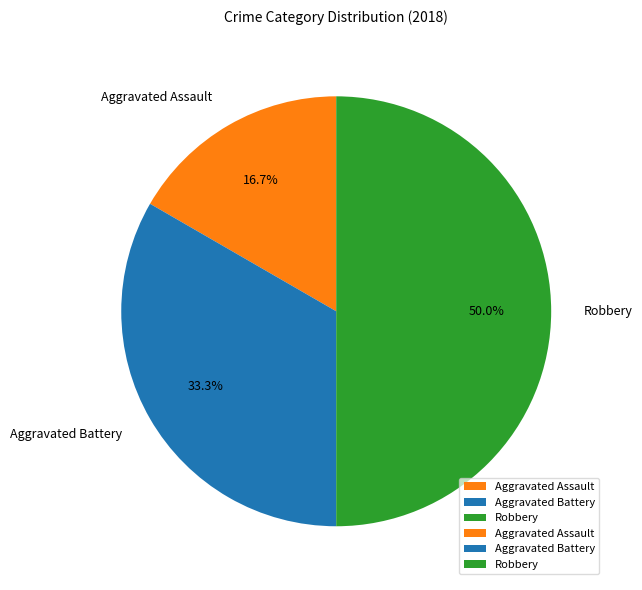

Is it true that Robbery is 50% of the pie?

True